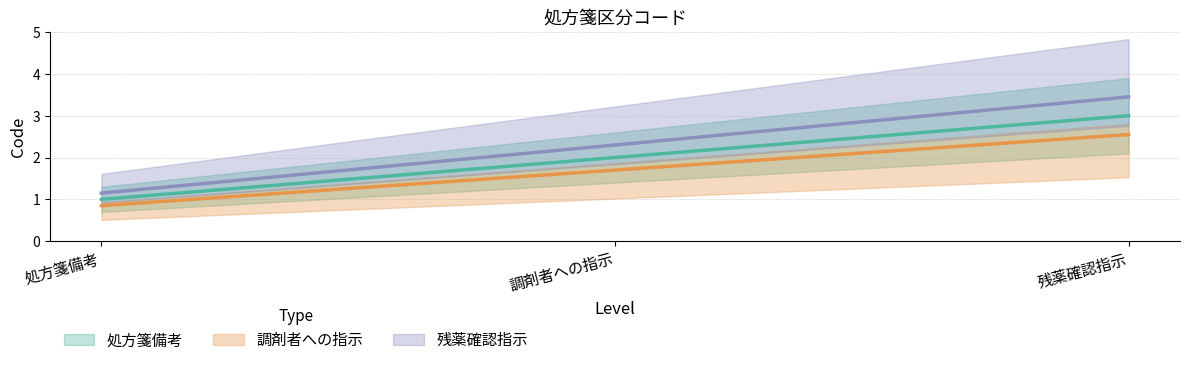

What value does the data have at 残薬確認指示?

3